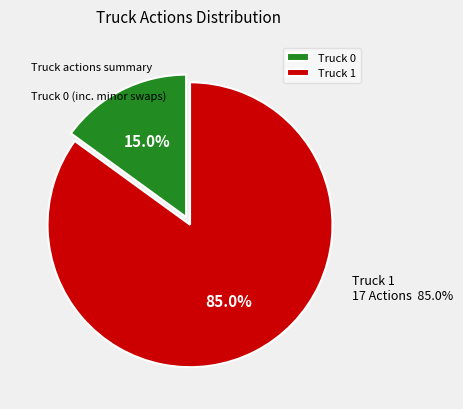

What is the largest slice in the pie chart?

Truck 1